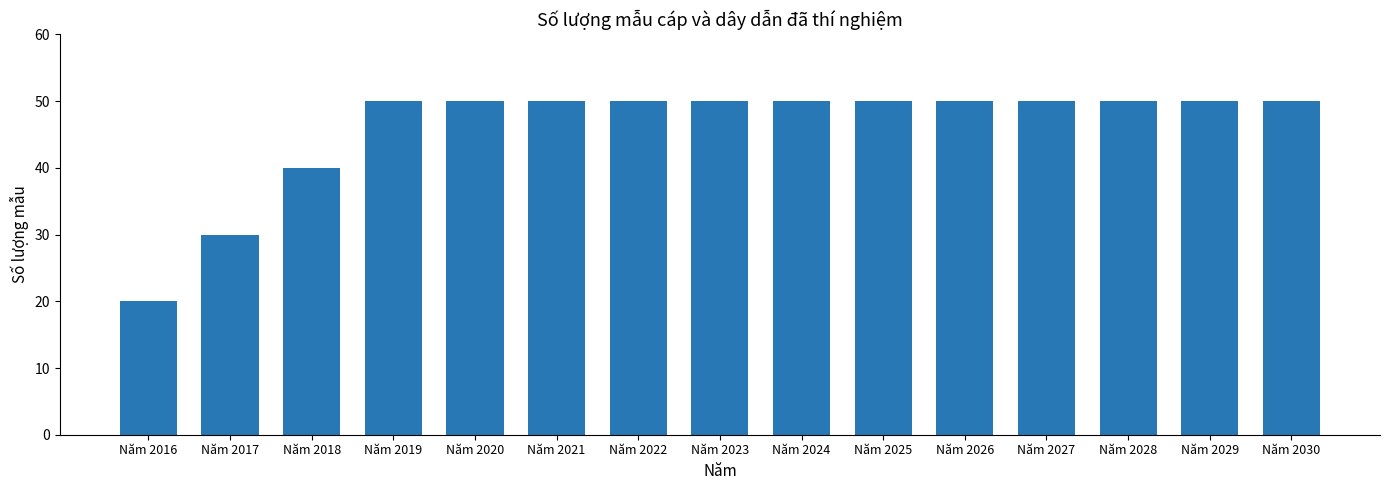

What is the average value?

46